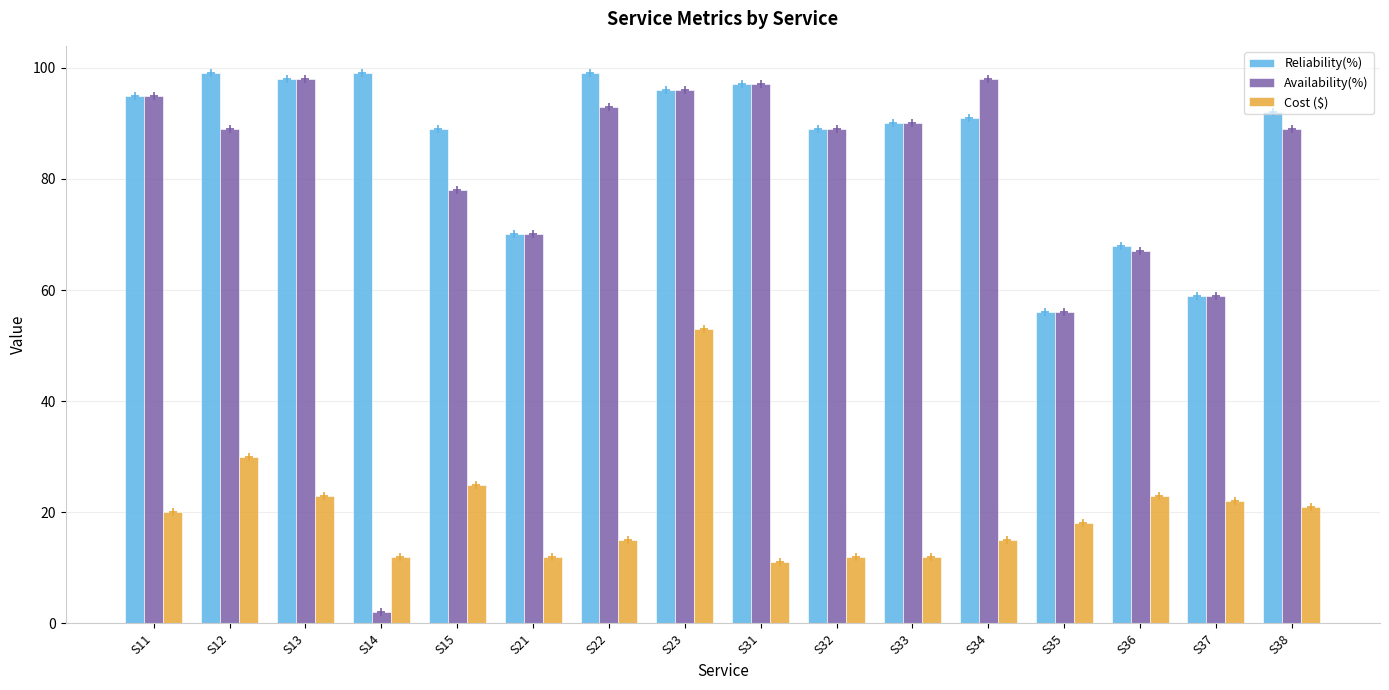

What is the value of the Reliability(%) bar at the 9th from the left?

97